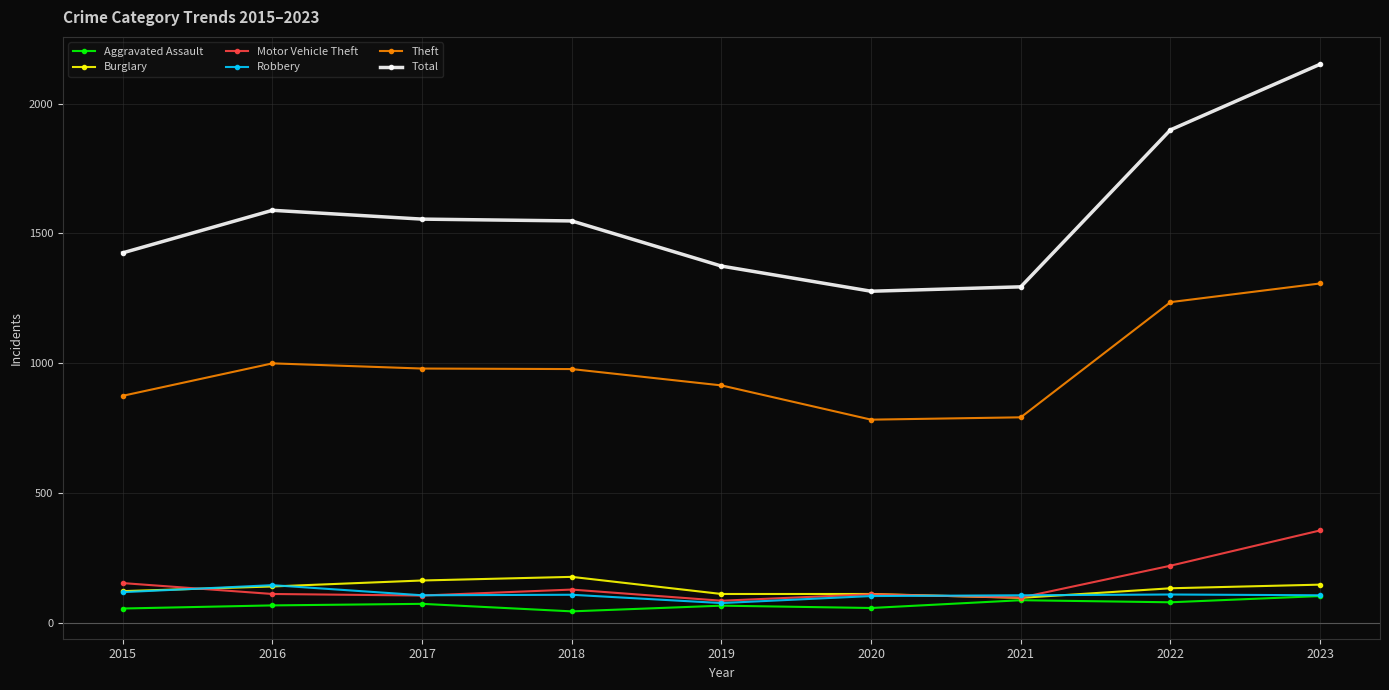

What is the minimum value for Total?

1277